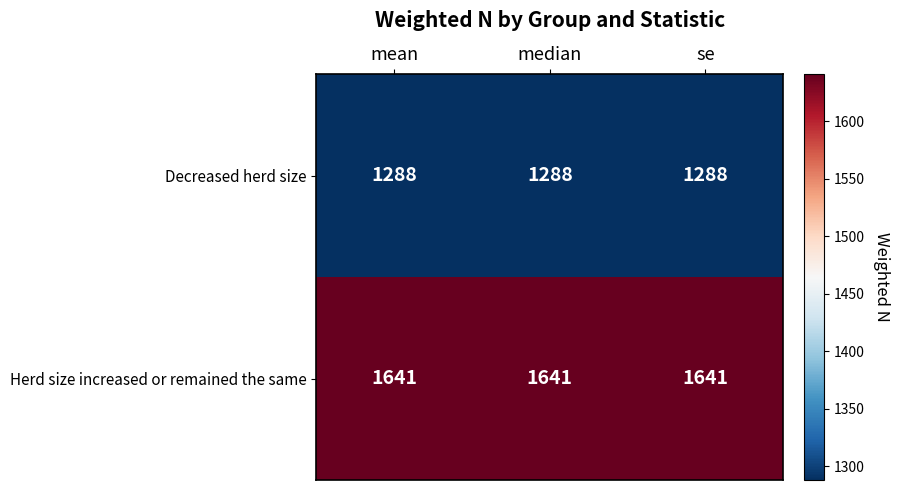

True or false: Decreased herd size has a value of 1288 at se.

True